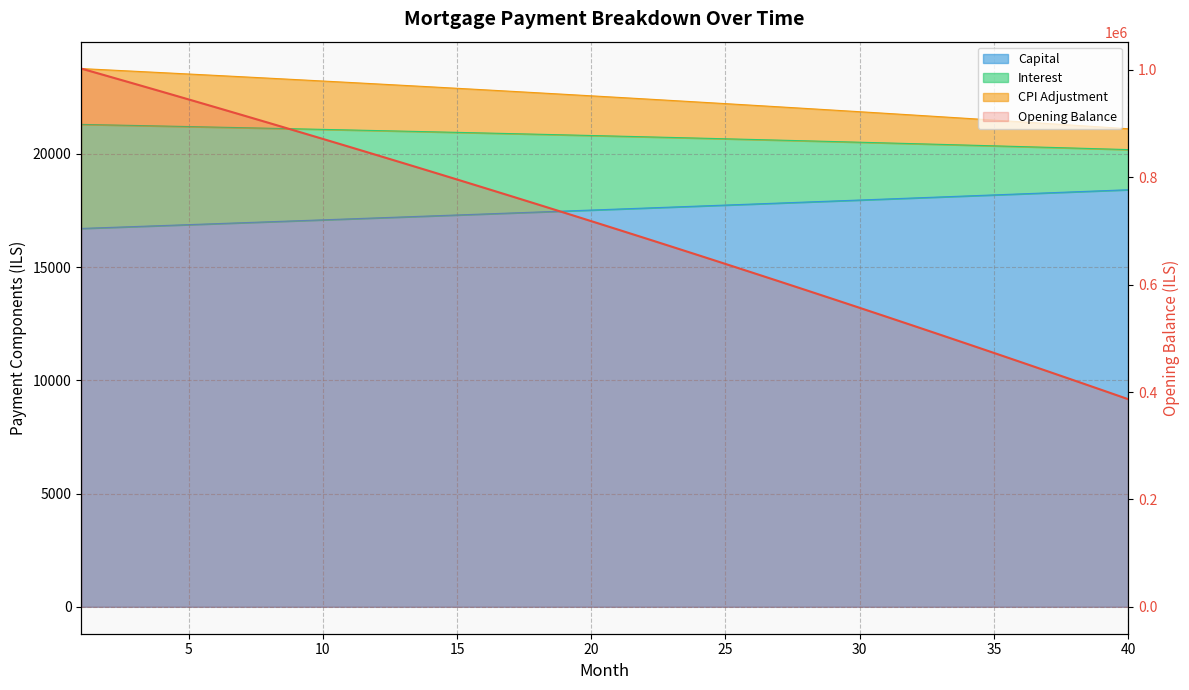

Rank the series at 12 from lowest to highest value.

capital, cpi, interest, opening_balance